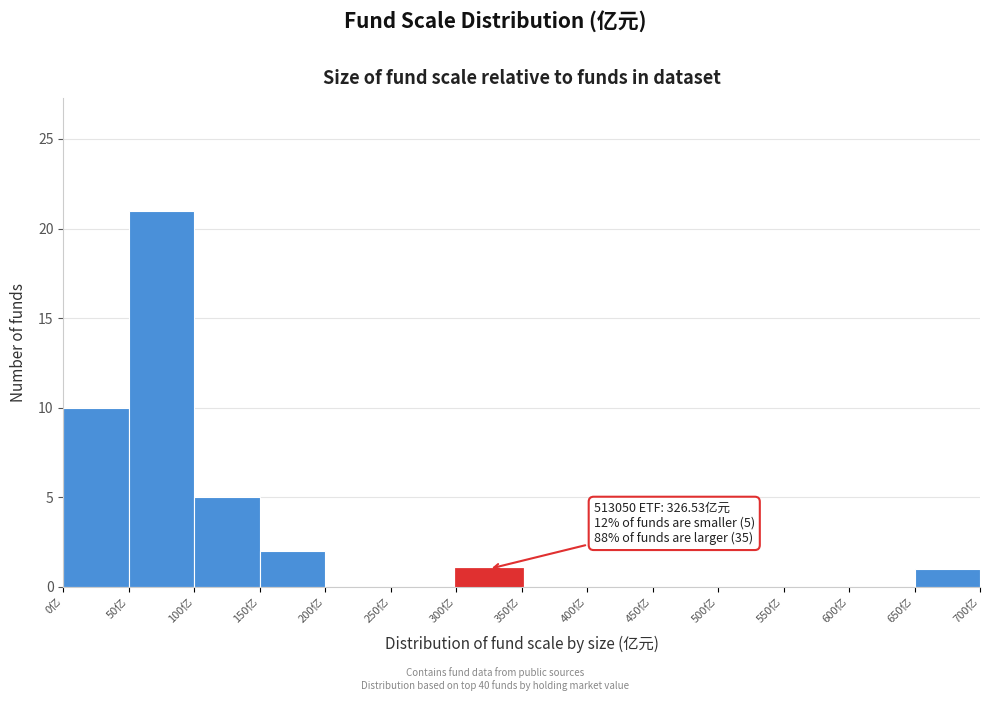

Over which range of the x-axis is the bar tallest?

50 to 100